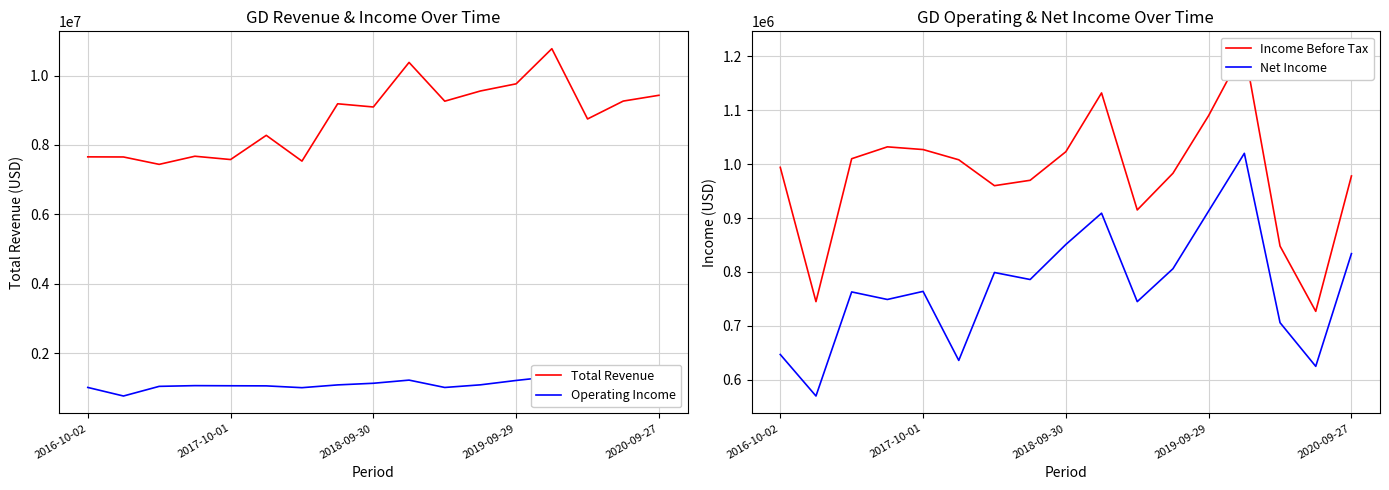

True or false: Operating Income and Net Income intersect in this chart.

False